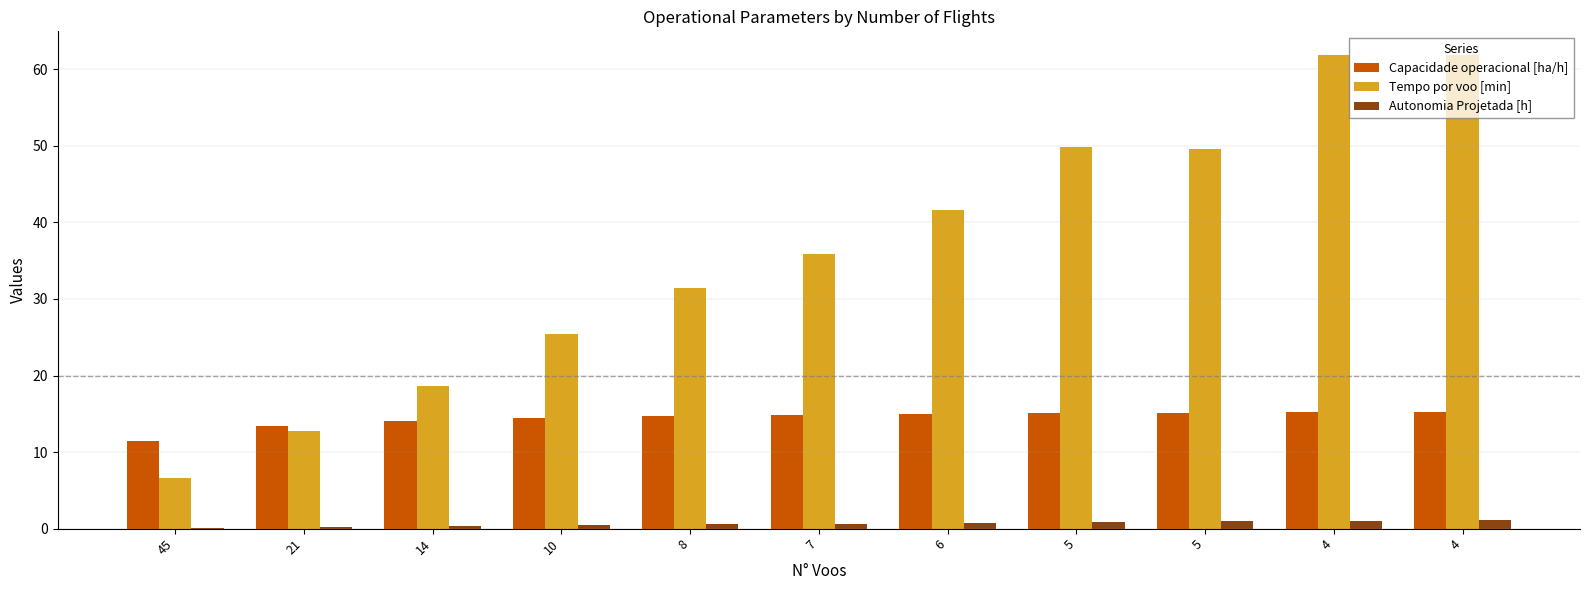

How many groups of bars are there?

11